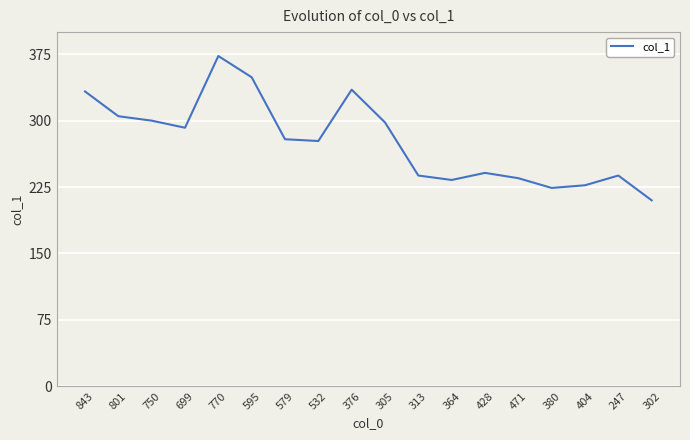

How many lines are shown in the chart?

1